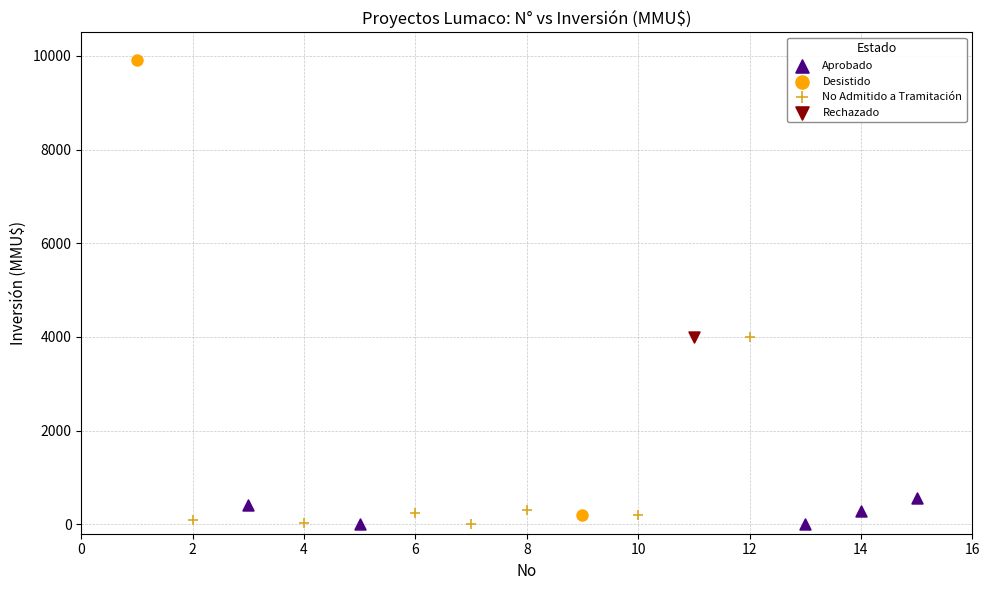

Which series contains the highest Y value?

Desistido